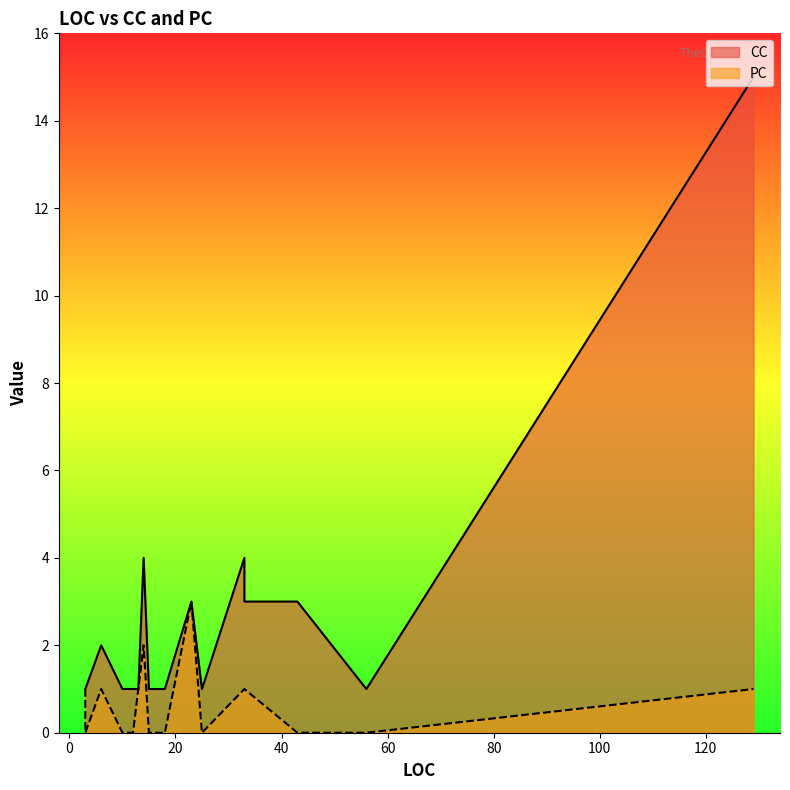

Which series has the largest total across all categories?

CC